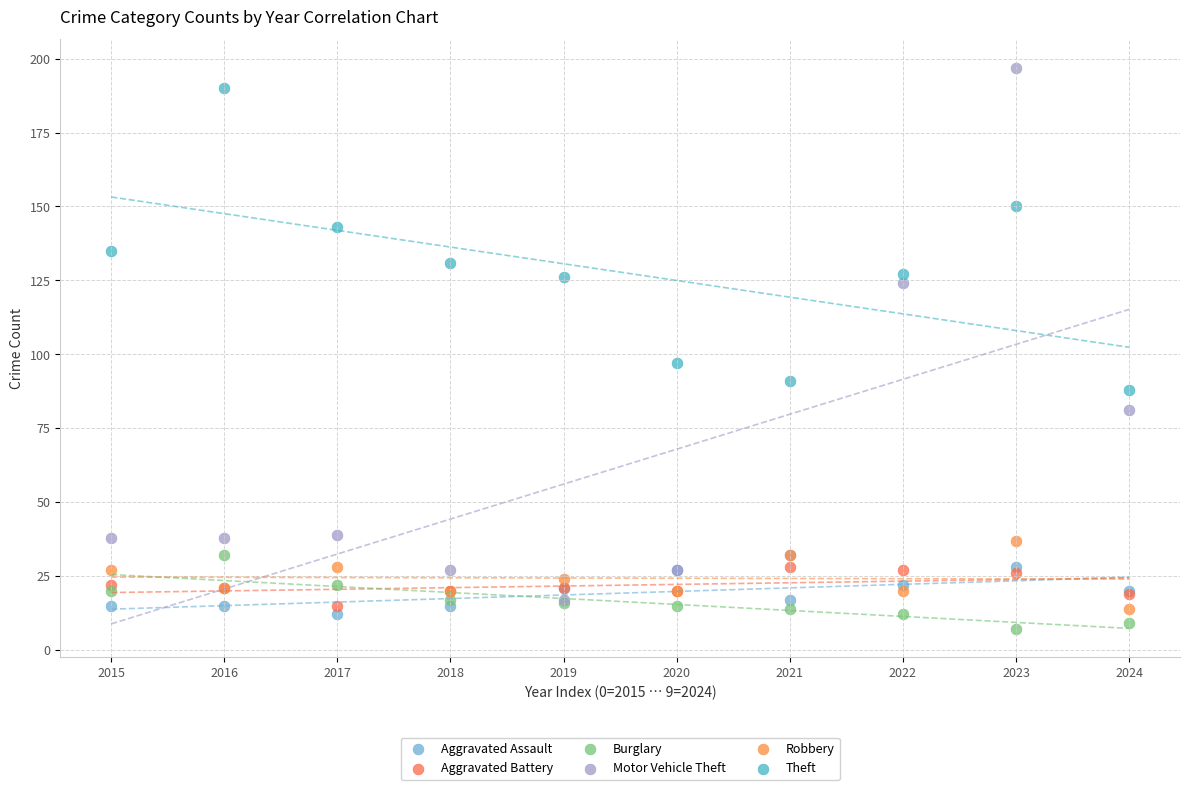

What are all the series names shown in the legend?

Aggravated Assault, Aggravated Battery, Burglary, Motor Vehicle Theft, Robbery, Theft